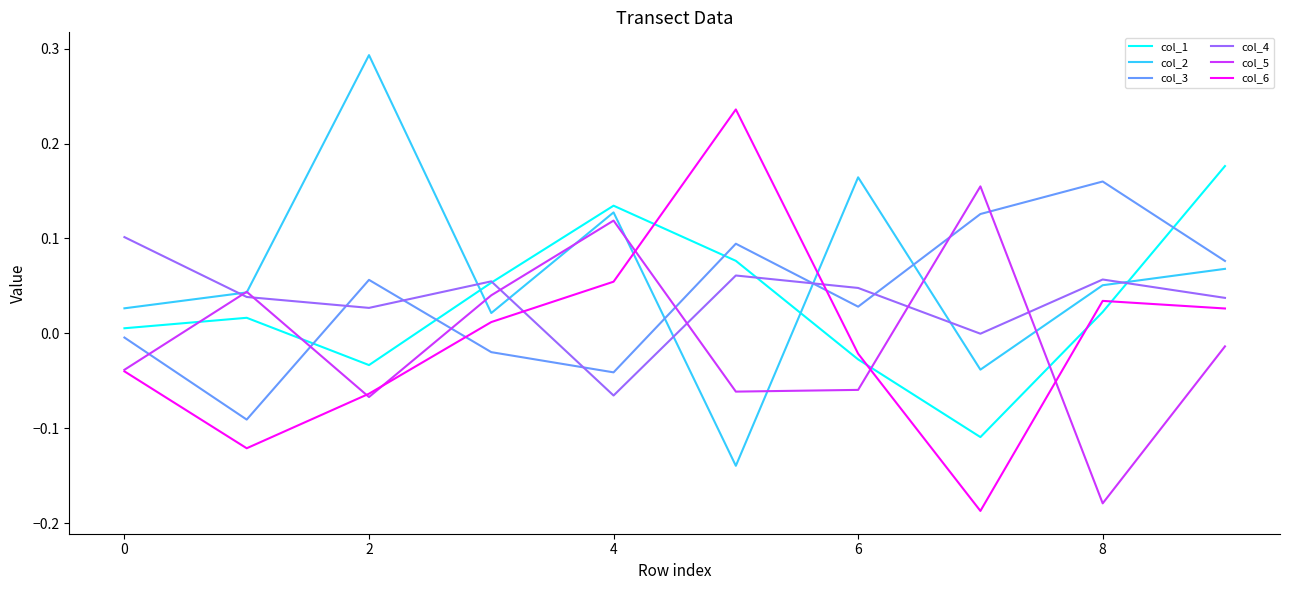

True or false: col_4 and col_3 cross at least once.

True